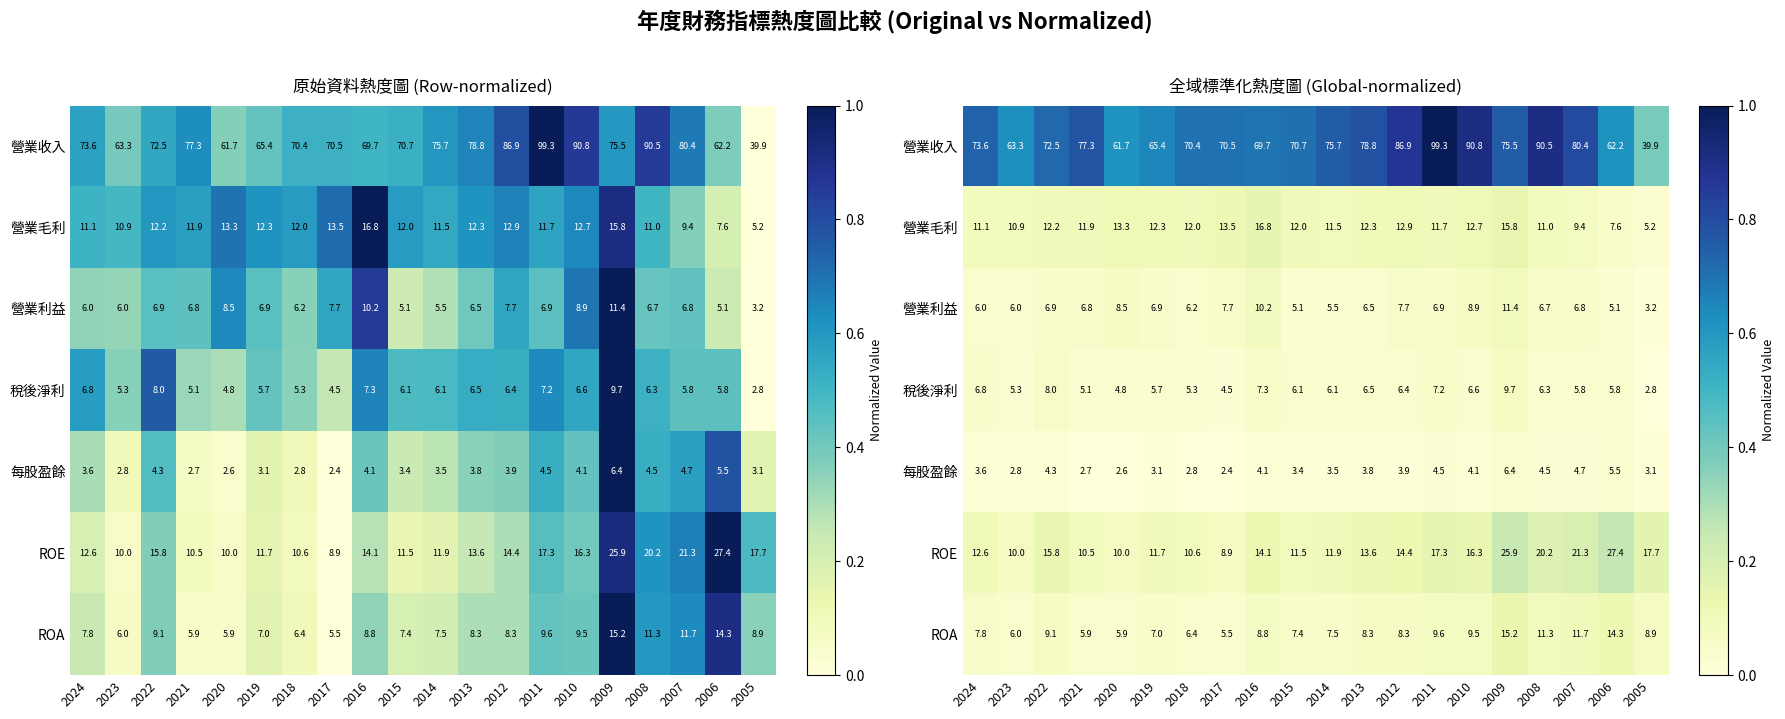

Rank the series at 2020 from highest to lowest value.

營業收入, 營業毛利, ROE, 營業利益, ROA, 稅後淨利, 每股盈餘